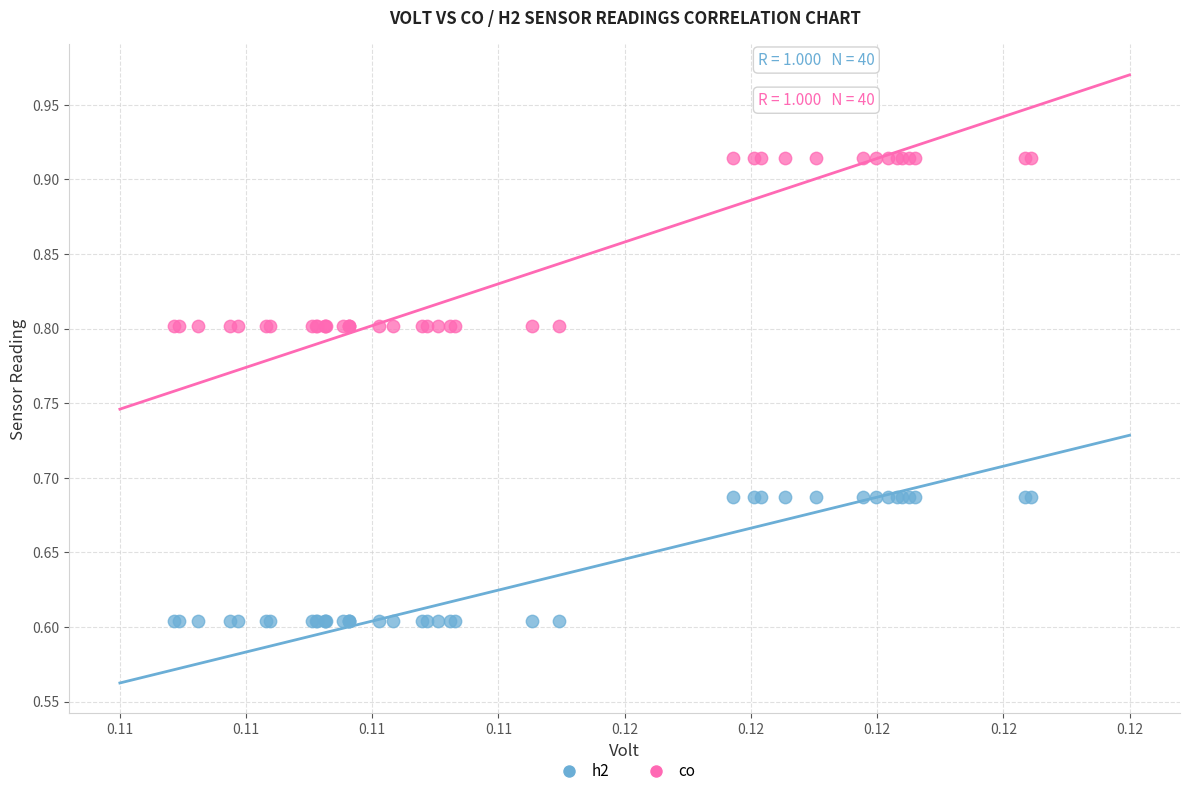

Which series contains the lowest Y value?

h2